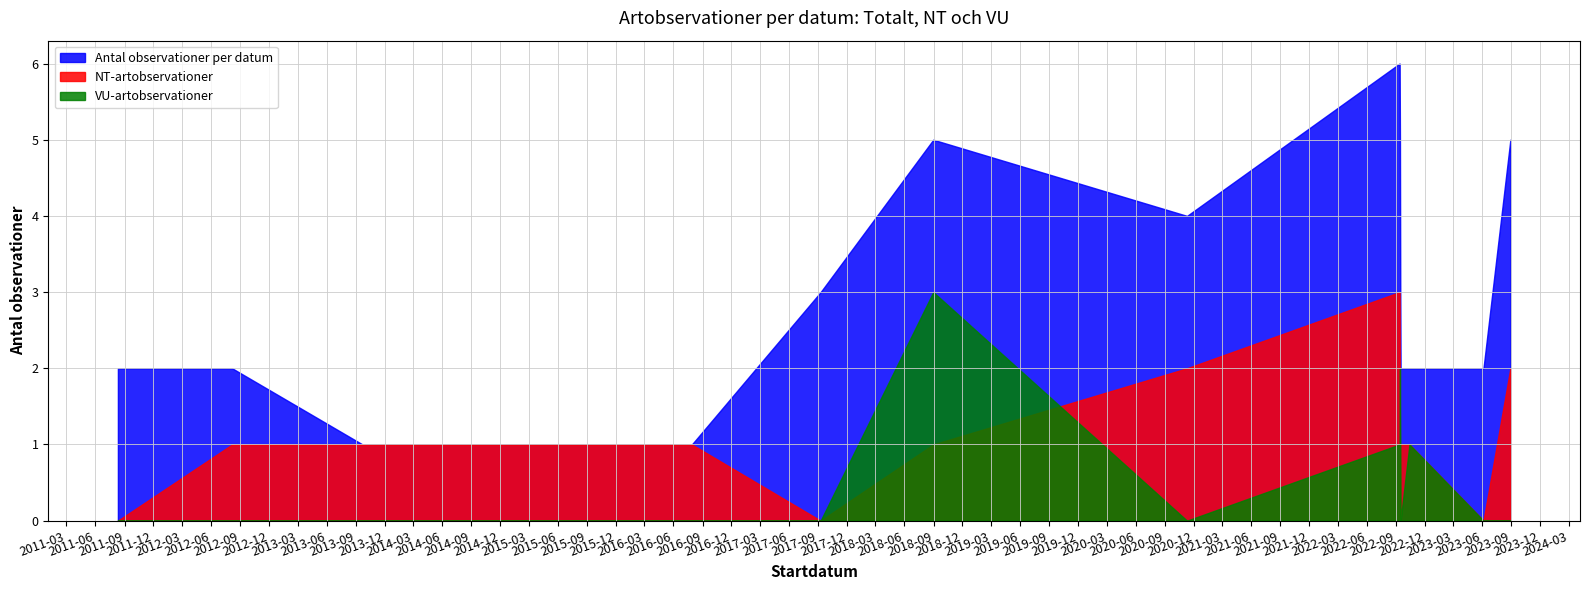

At which label is NT-artobservationer closest to 0?

2011-08-11